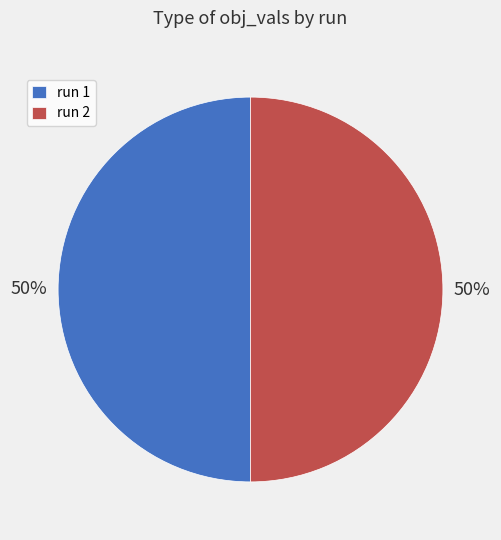

How many slices are in this pie chart?

2